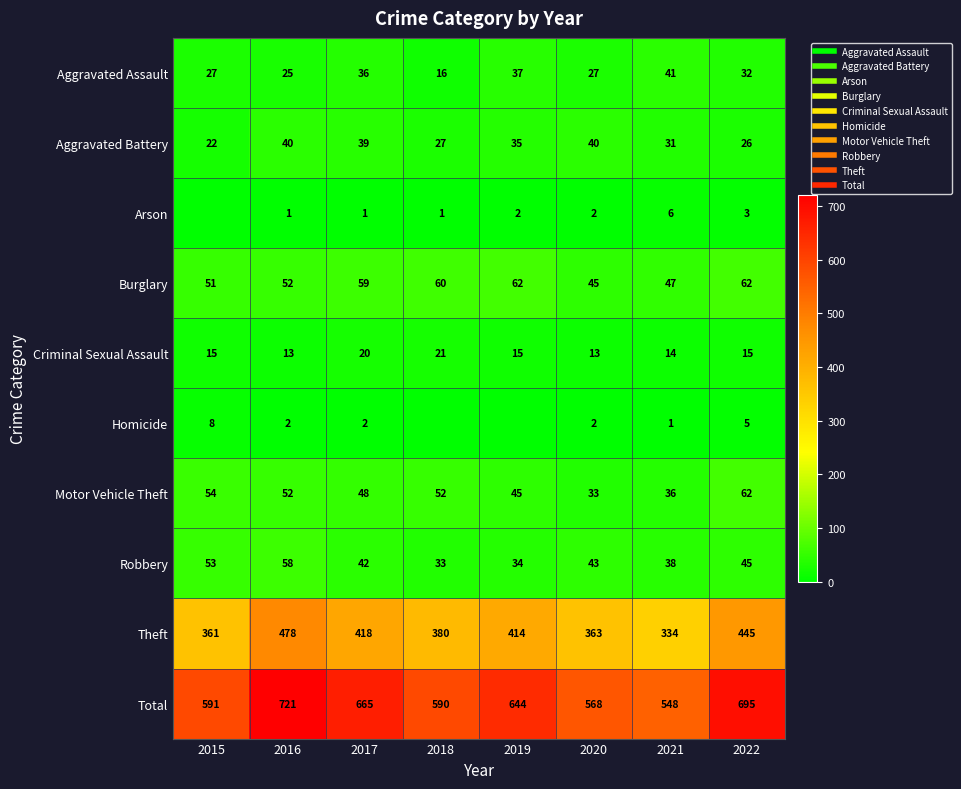

What is the sum of all Aggravated Assault values?

241